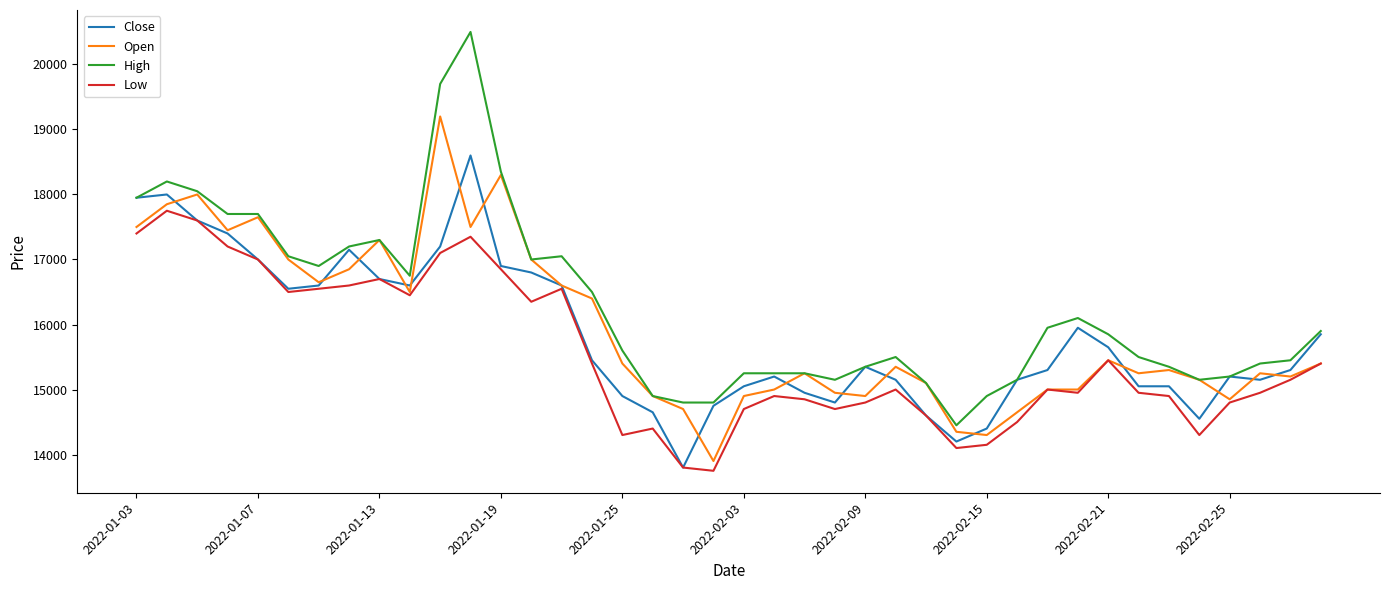

What is the maximum value shown in the chart?

20500